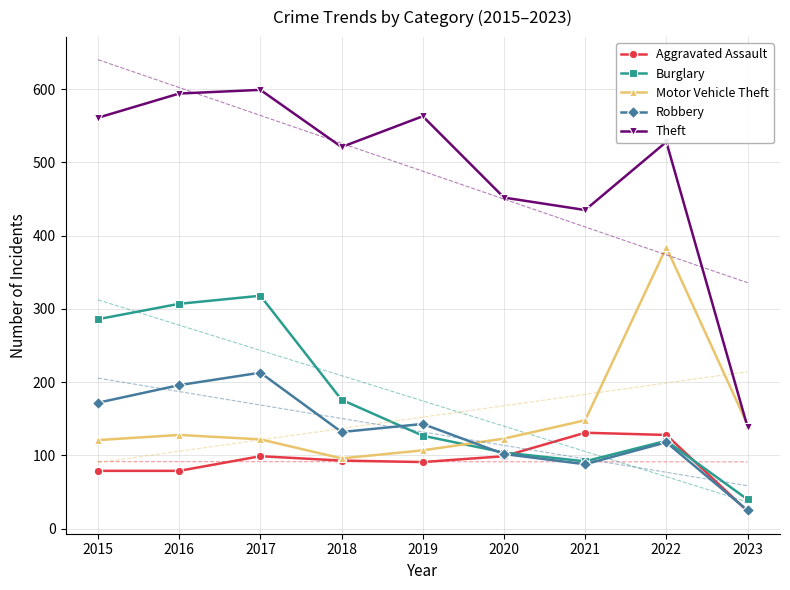

Is it true that Robbery equals 173 at 2022?

False